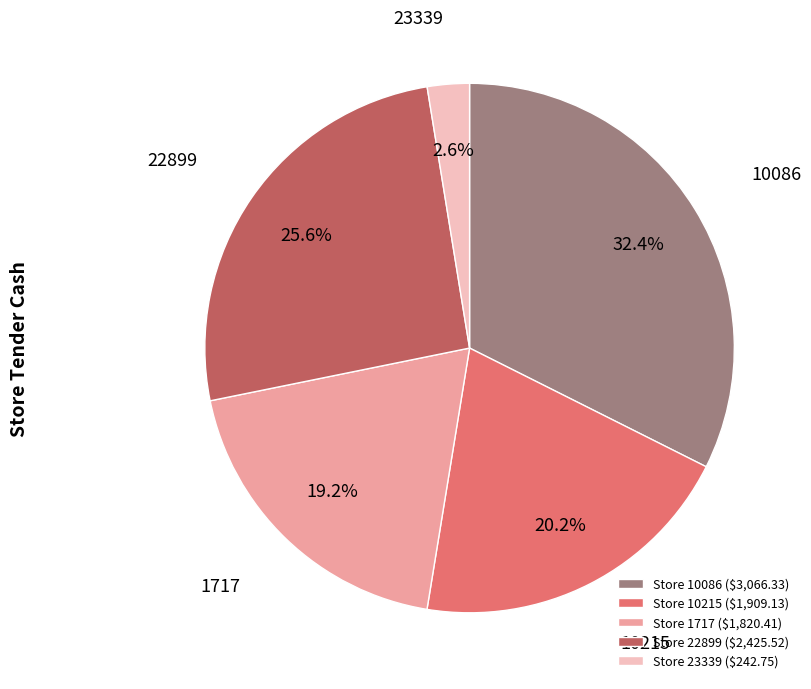

Which slice is the smallest?

Store 23339 ($242.75)